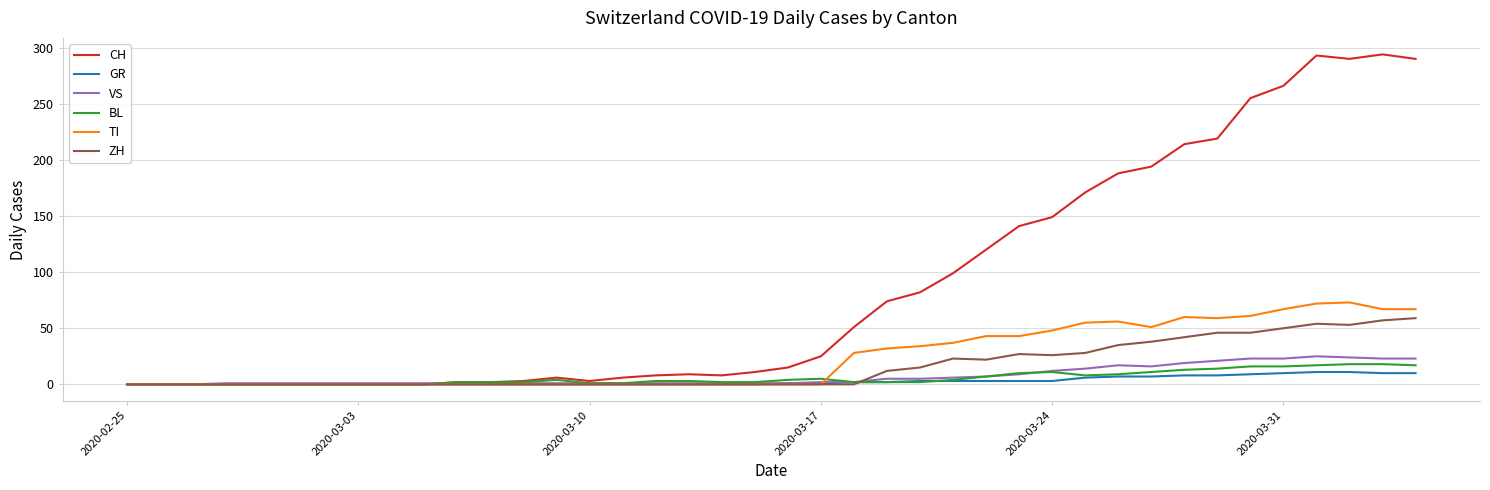

What is the maximum value for VS?

25